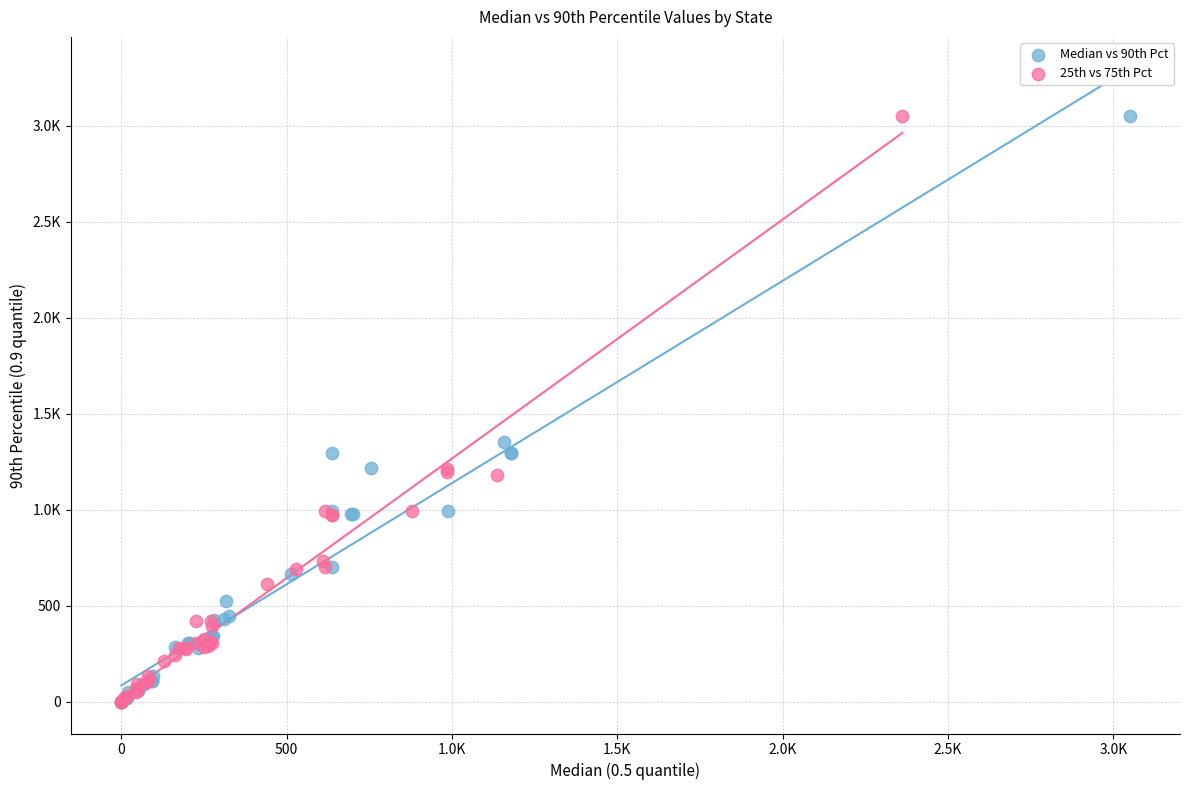

What are all the series names shown in the legend?

Median vs 90th Pct, 25th vs 75th Pct